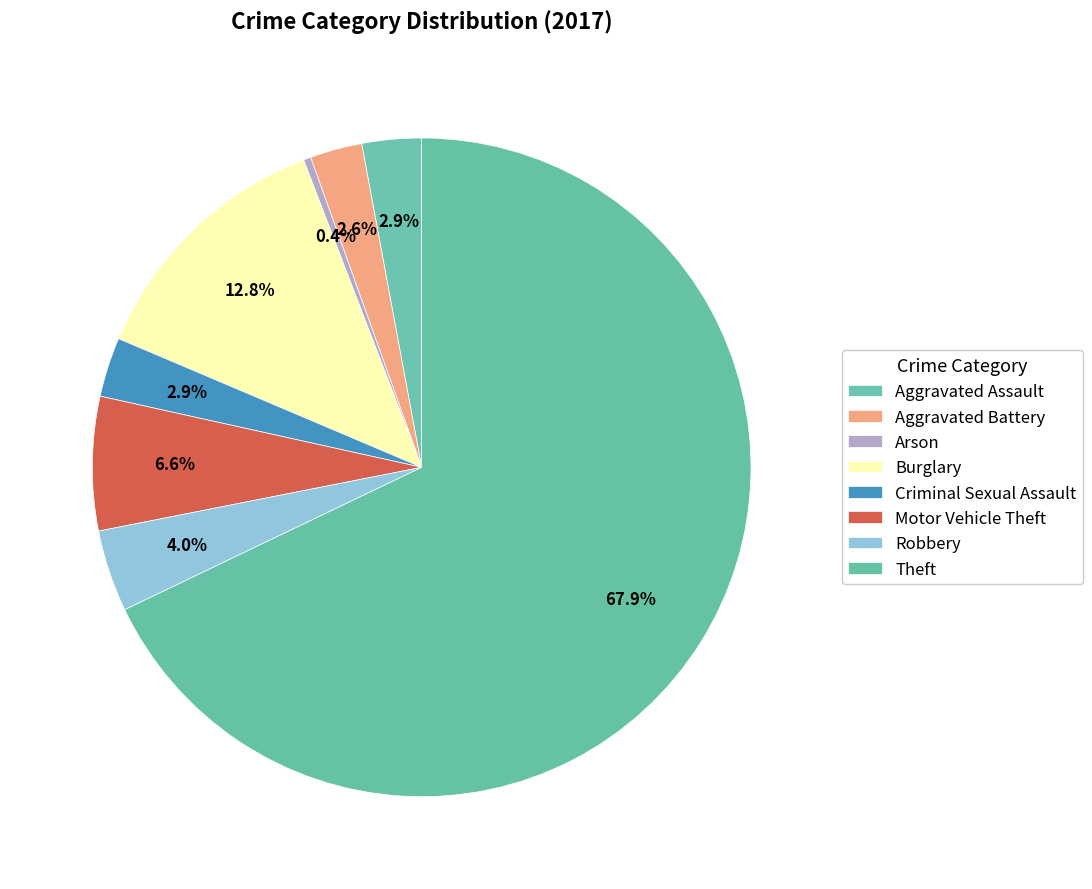

To the nearest percent, what is the difference between the Robbery and Aggravated Battery slice percentages?

1%